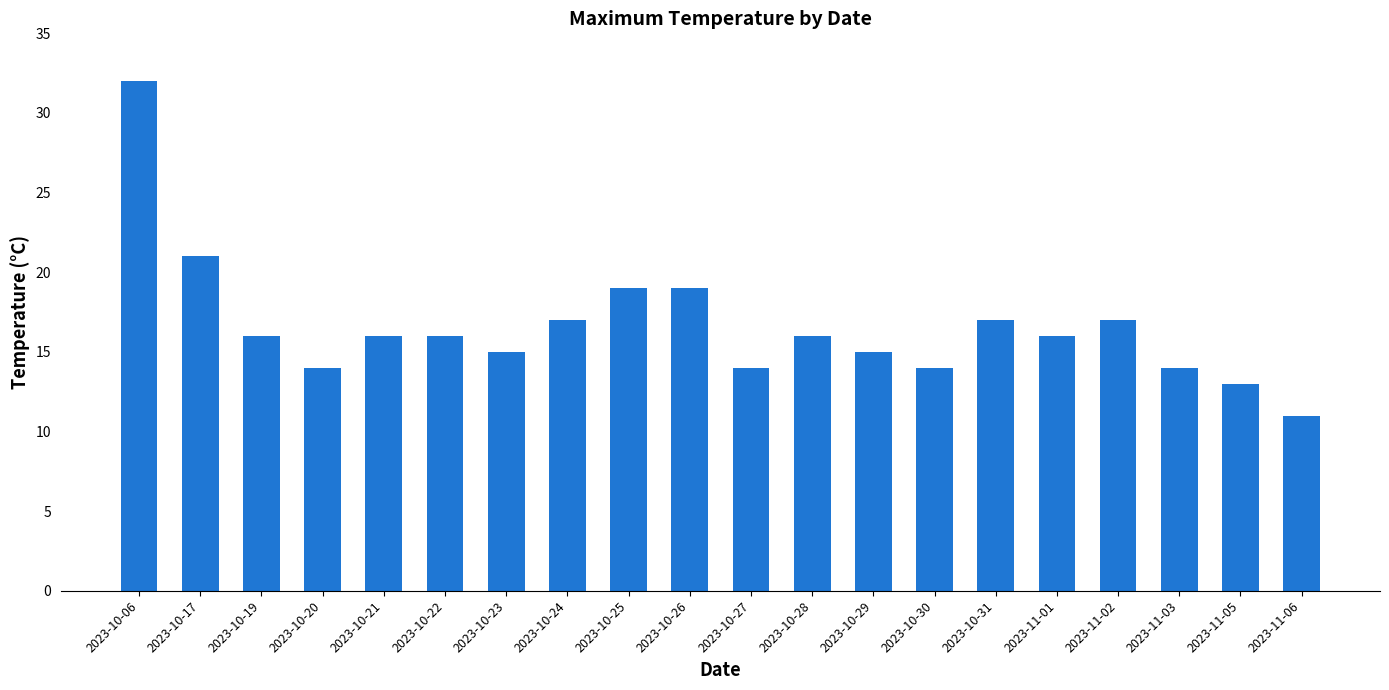

What is the difference between the values at 2023-10-29 and 2023-10-17?

6